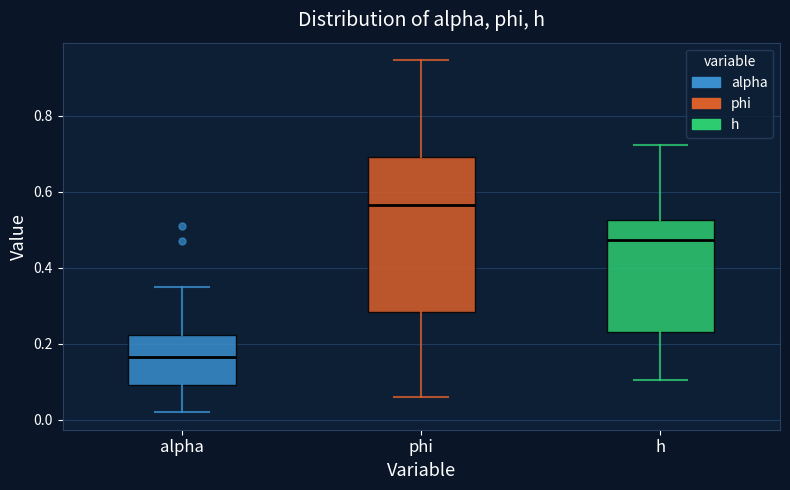

Reading left to right, read every box against the y-axis: the position of its median line, the range the box covers, and the ends of its whiskers. The values are not printed on the chart, so give them approximately, as read against the axis.

alpha: median 0.16, box 0.10 to 0.22, whiskers 0.02 to 0.36
phi: median 0.56, box 0.28 to 0.70, whiskers 0.06 to 0.94
h: median 0.48, box 0.24 to 0.52, whiskers 0.10 to 0.72